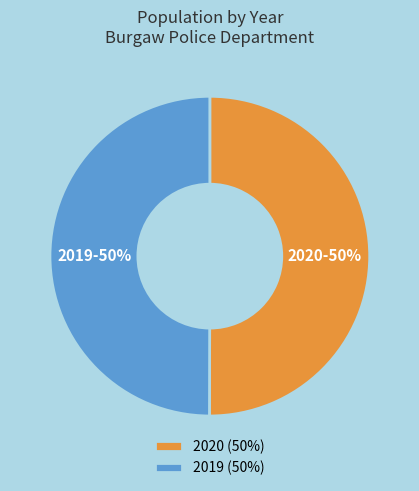

To the nearest percent, what is the average slice percentage?

50%